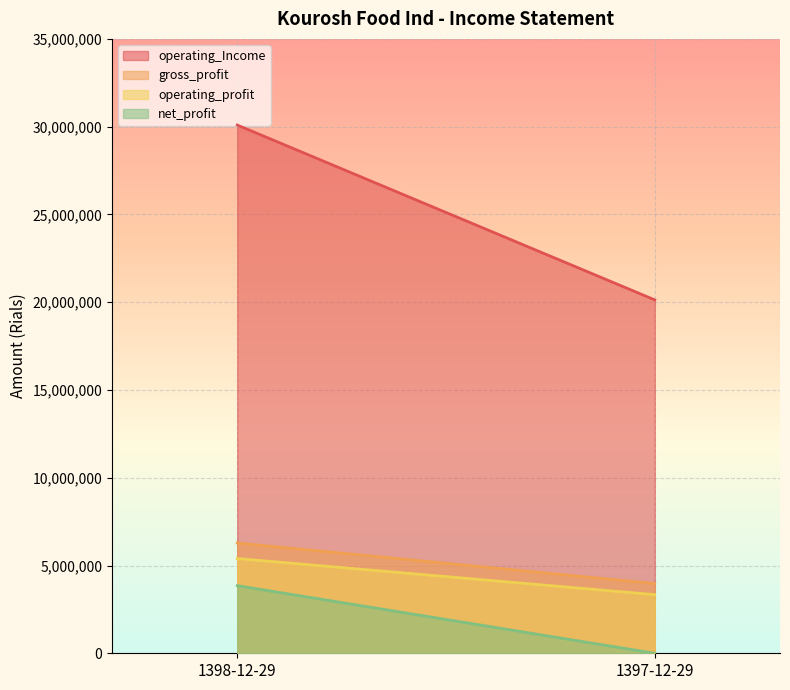

Reading left to right, transcribe all the data shown in this chart.

operating_Income: 30092031	20132283
gross_profit: 6282865	3971457
operating_profit: 5397559	3339073
net_profit: 3853489	0